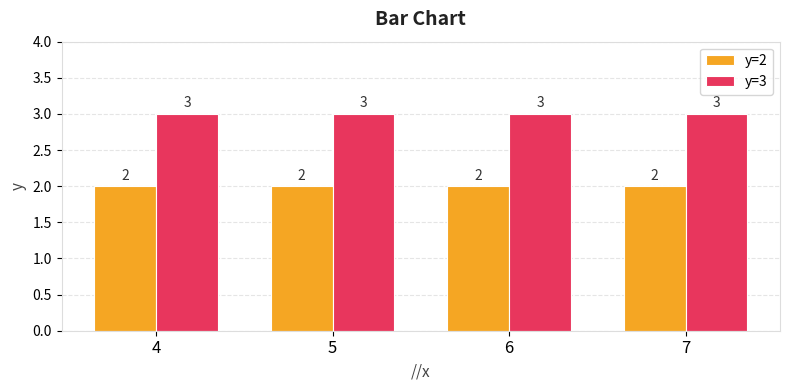

Read the y=3 value at 4.

3